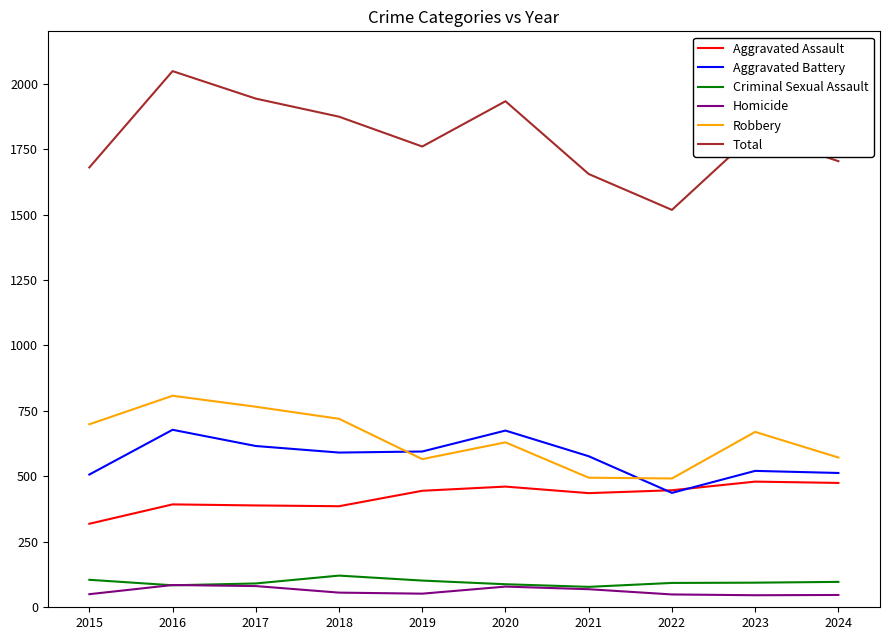

Which series changed the most between 2015 and 2020?

Total